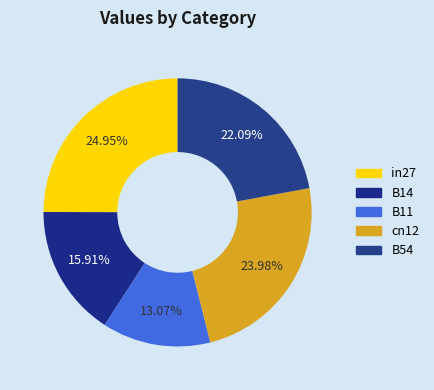

To the nearest percent, what portion does cn12 represent?

24%